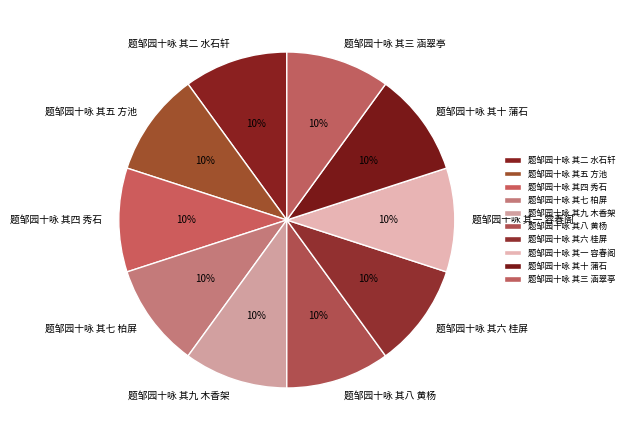

Is it true that 题邹园十咏 其九 木香架 is 10% of the pie?

True